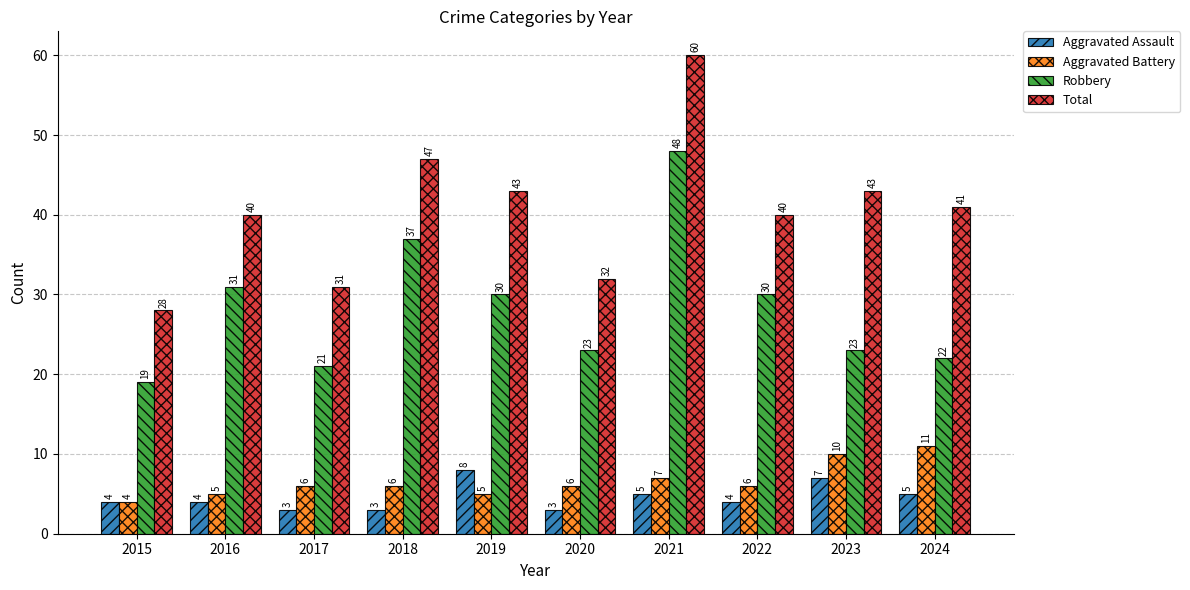

The value of Total at 2021 is 60. True or false?

True